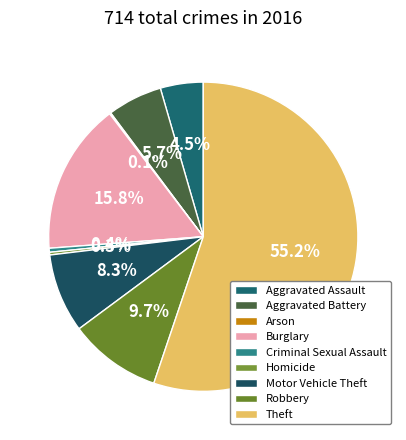

What is the ratio of the value at Burglary to the value at Aggravated Battery?

2.8